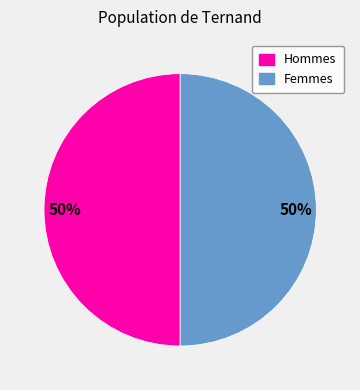

To the nearest percent, what is the combined percentage of Femmes and Hommes?

100%